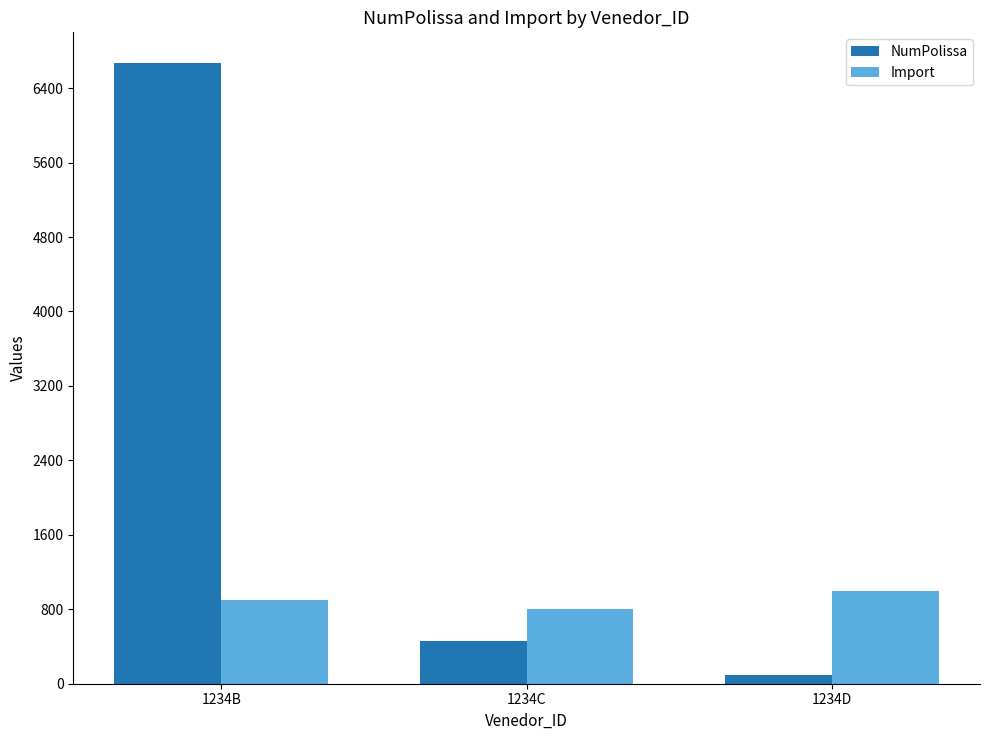

True or false: NumPolissa has a value of 90 at 1234D.

True